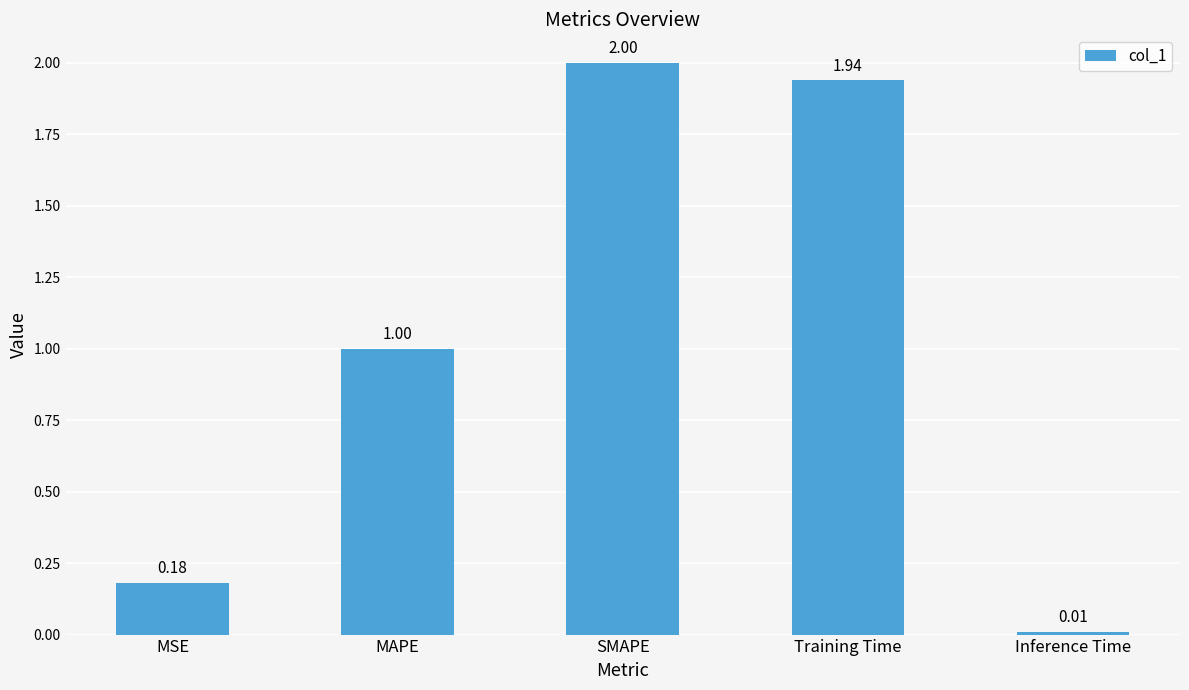

Rank the categories by value from highest to lowest.

SMAPE, Training Time, MAPE, MSE, Inference Time